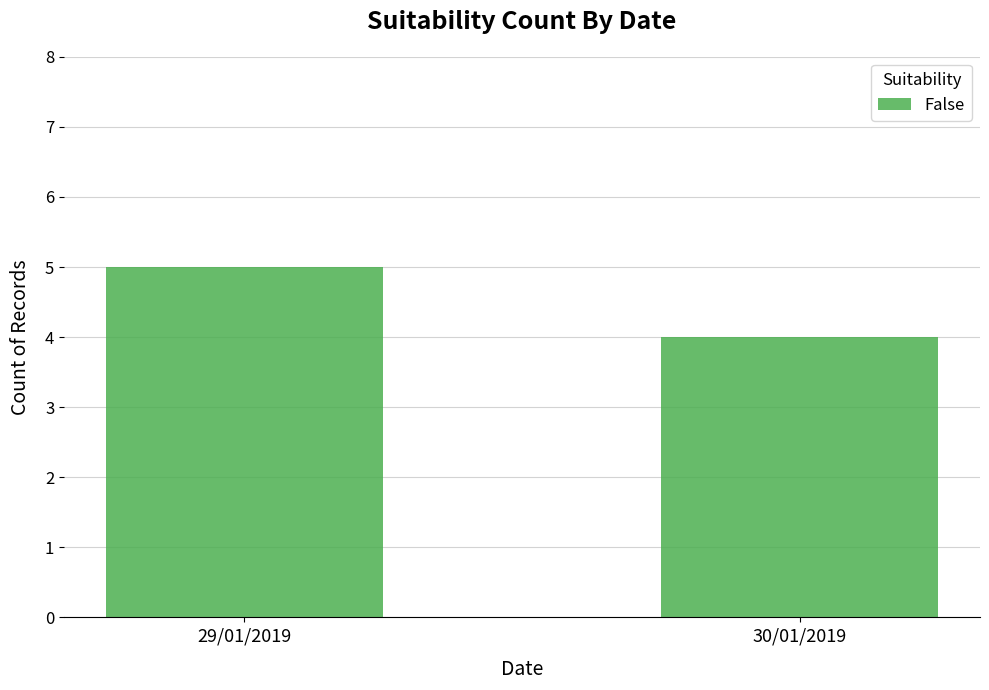

What position from the left is 29/01/2019?

1